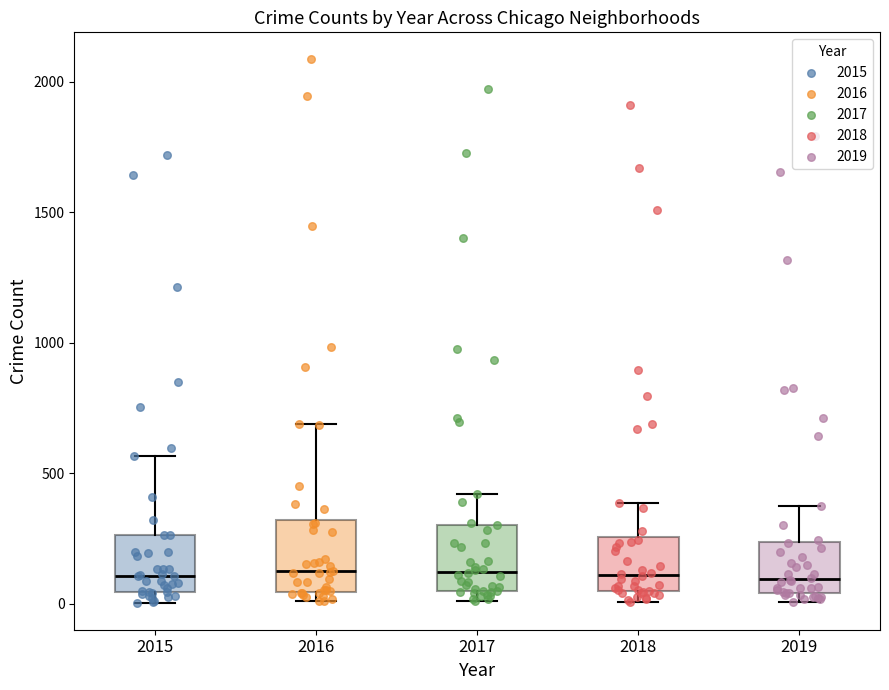

Reading left to right, transcribe this box plot: for each box, give where its median line is, the range the box spans, and where its two whiskers end, as read against the y-axis. The values are not printed on the chart, so give them approximately, as read against the axis.

2015: median 100, box 50 to 250, whiskers 0 to 550
2016: median 150, box 50 to 300, whiskers 0 to 700
2017: median 100, box 50 to 300, whiskers 0 to 400
2018: median 100, box 50 to 250, whiskers 0 to 400
2019: median 100, box 50 to 250, whiskers 0 to 400